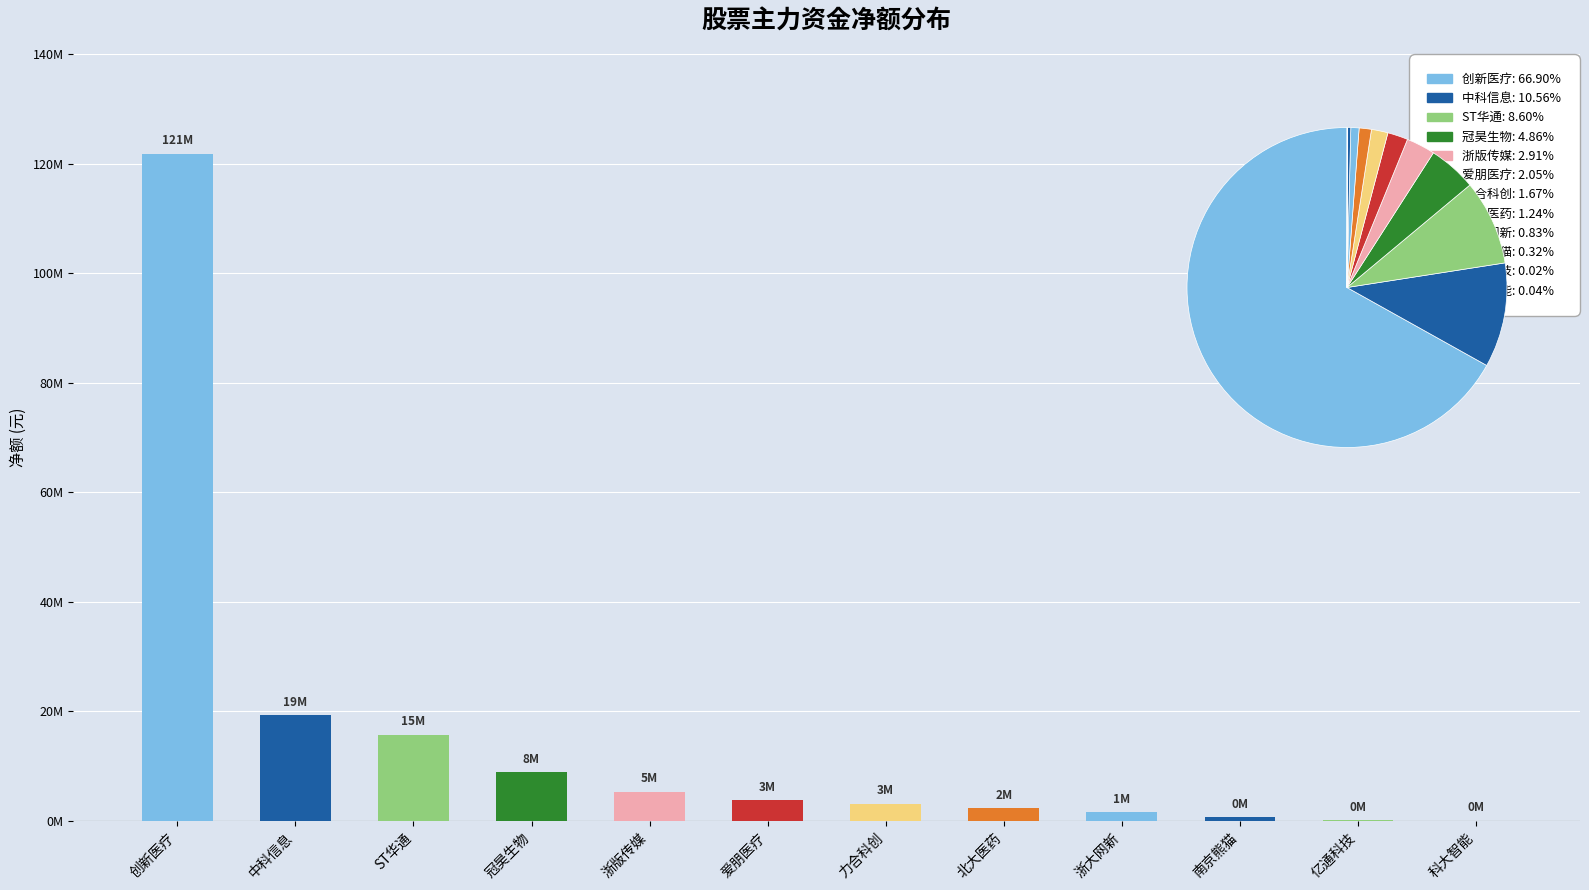

Reading left to right, extract all data points from this chart.

121762735	19220237	15654571	8847598	5291571	3738830	3036453	2249243	1515881	584766	36271	-66429